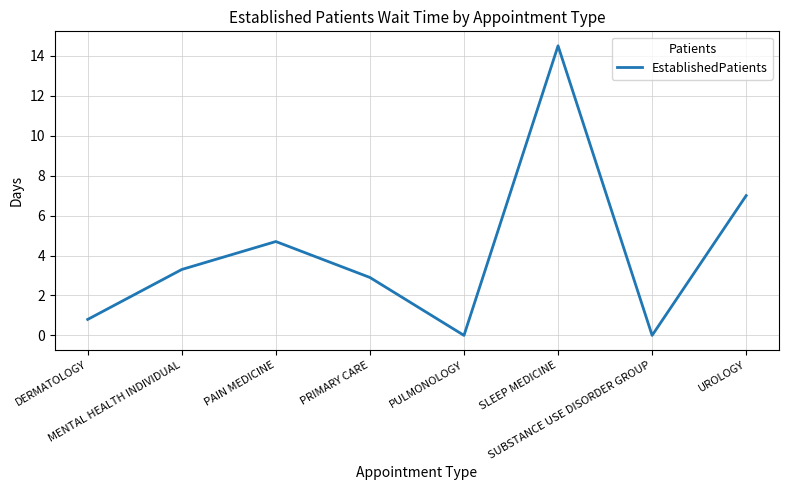

Approximately how many times larger is the value at UROLOGY compared to PAIN MEDICINE?

1.5